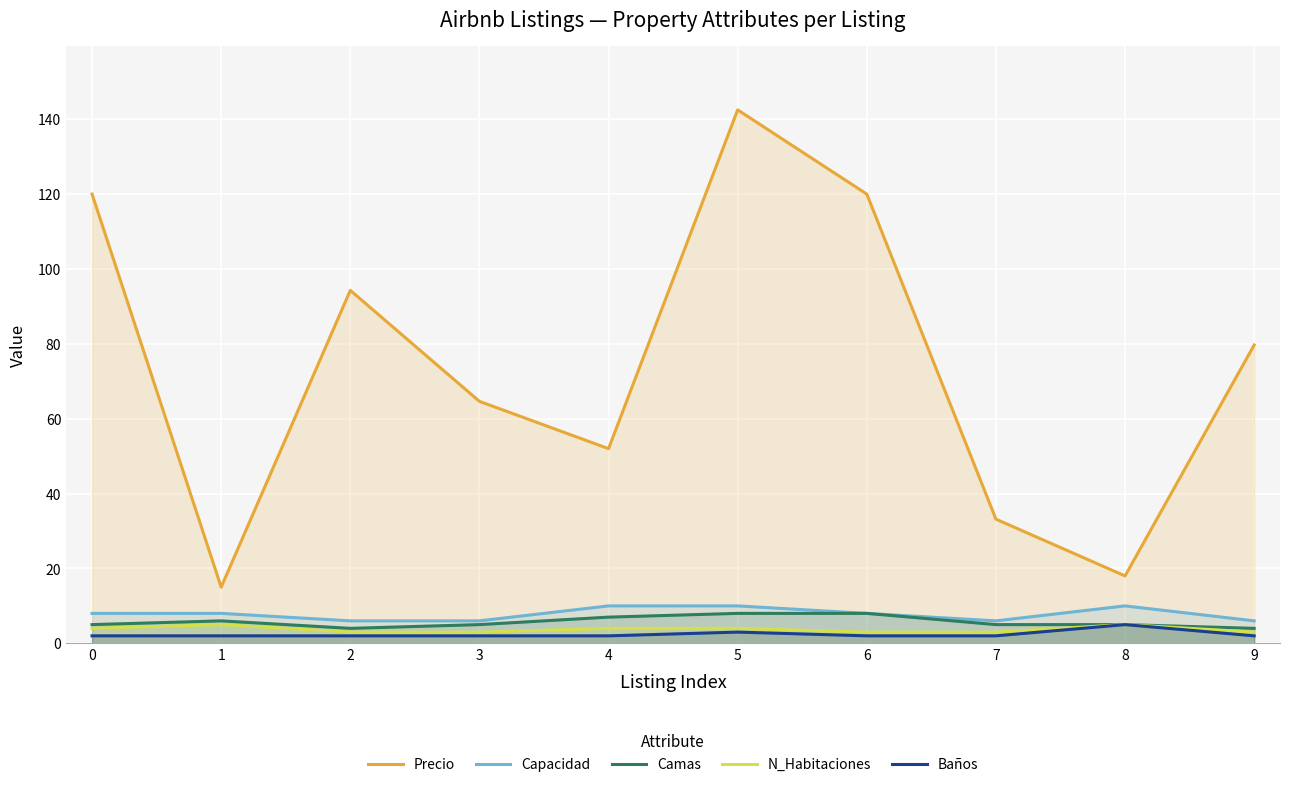

How many Baños values are between 2 and 3?

9